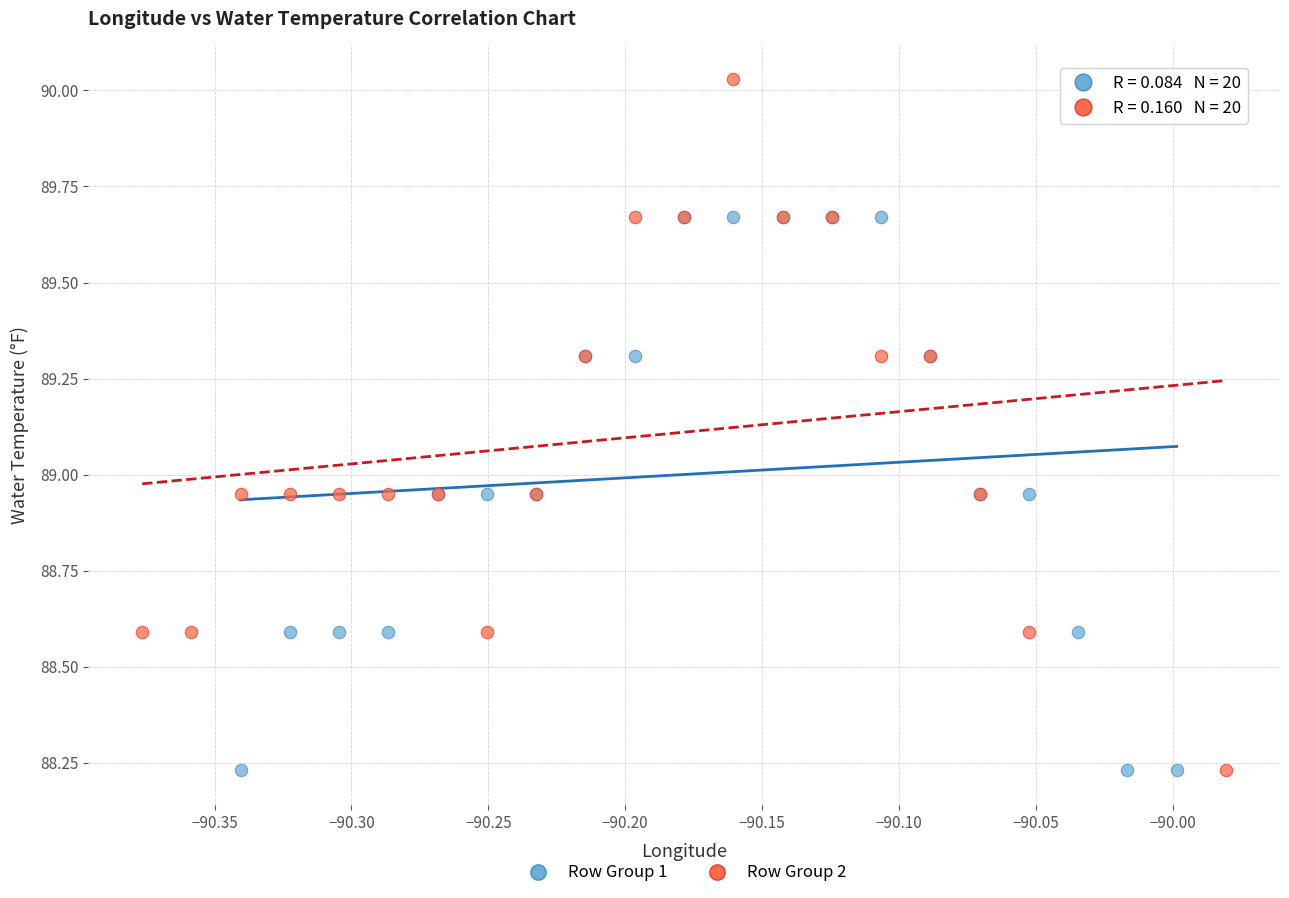

Which series contains the highest Y value?

Row Group 2